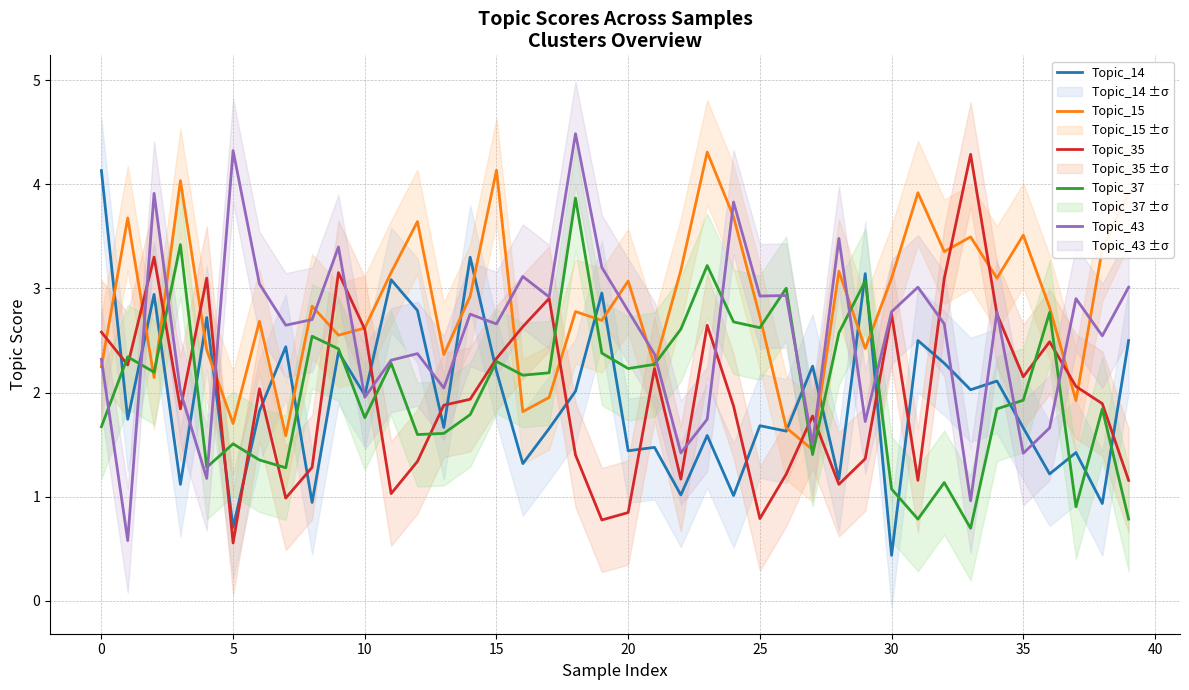

True or false: Topic_35 has more than 1 points higher than both neighbors.

True